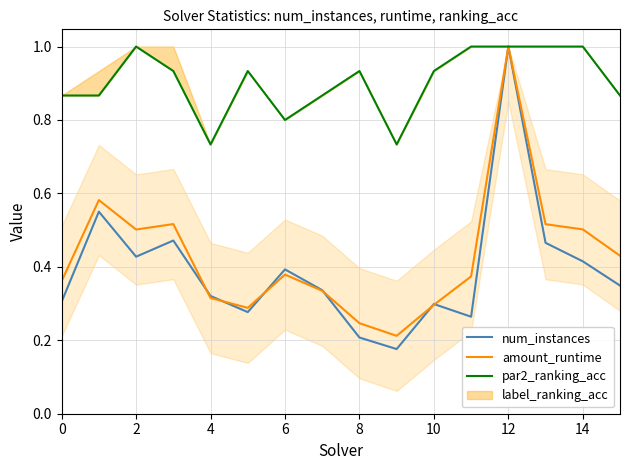

Does the chart have visible grid lines?

Yes